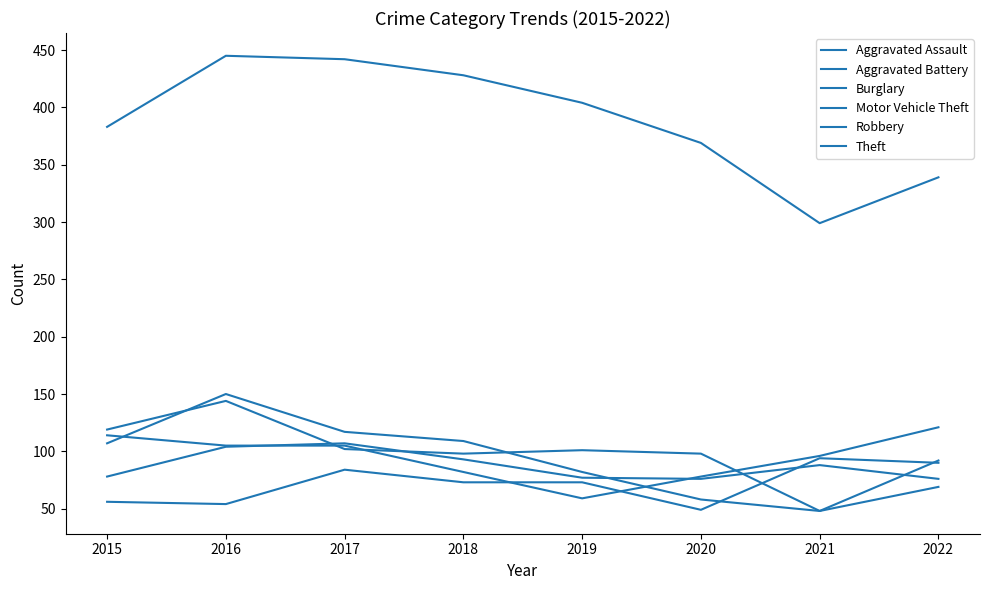

Count the number of data series in this chart.

6